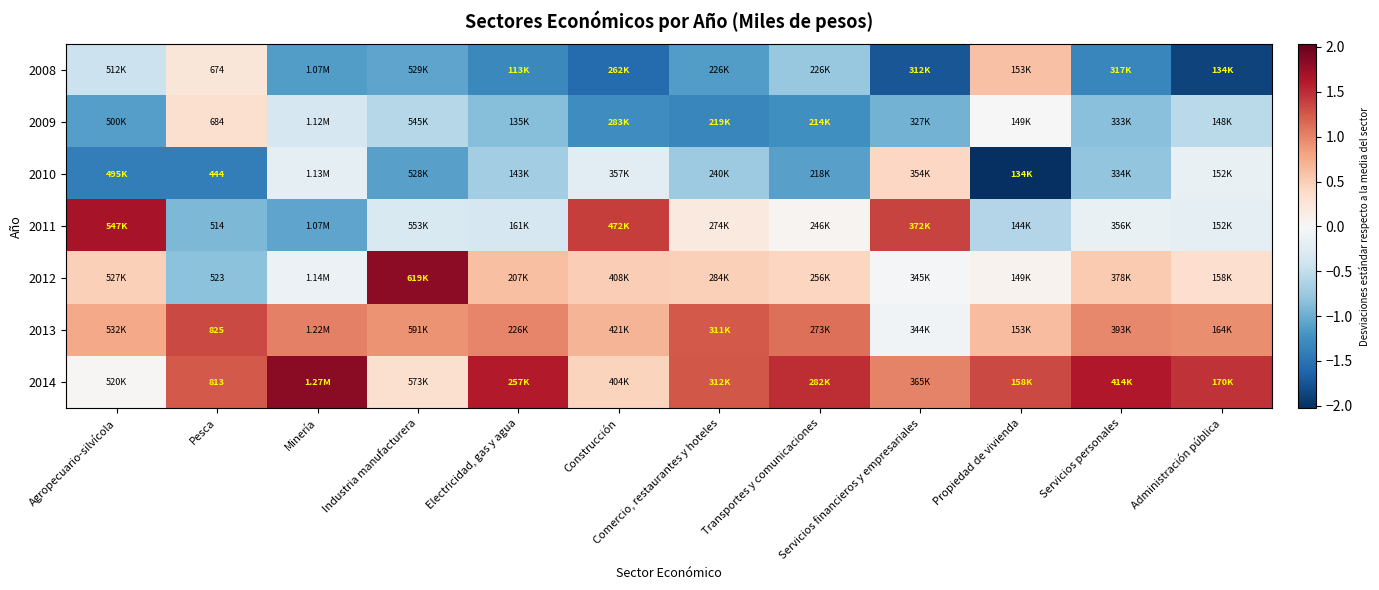

True or false: 2009 has a value of 0.2 at Pesca.

False